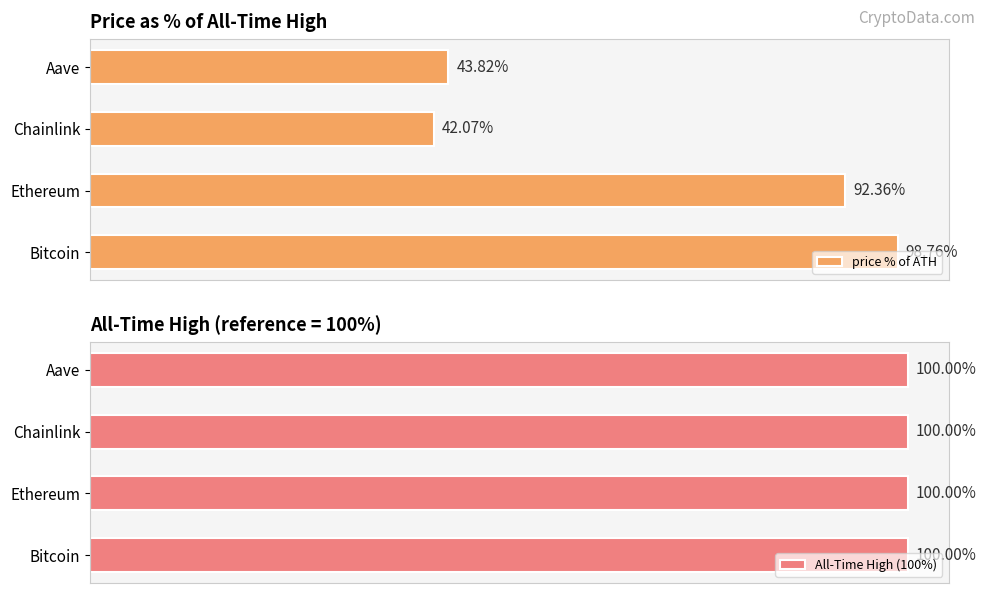

List the labels in order of price % of ATH value, smallest first.

Chainlink, Aave, Ethereum, Bitcoin